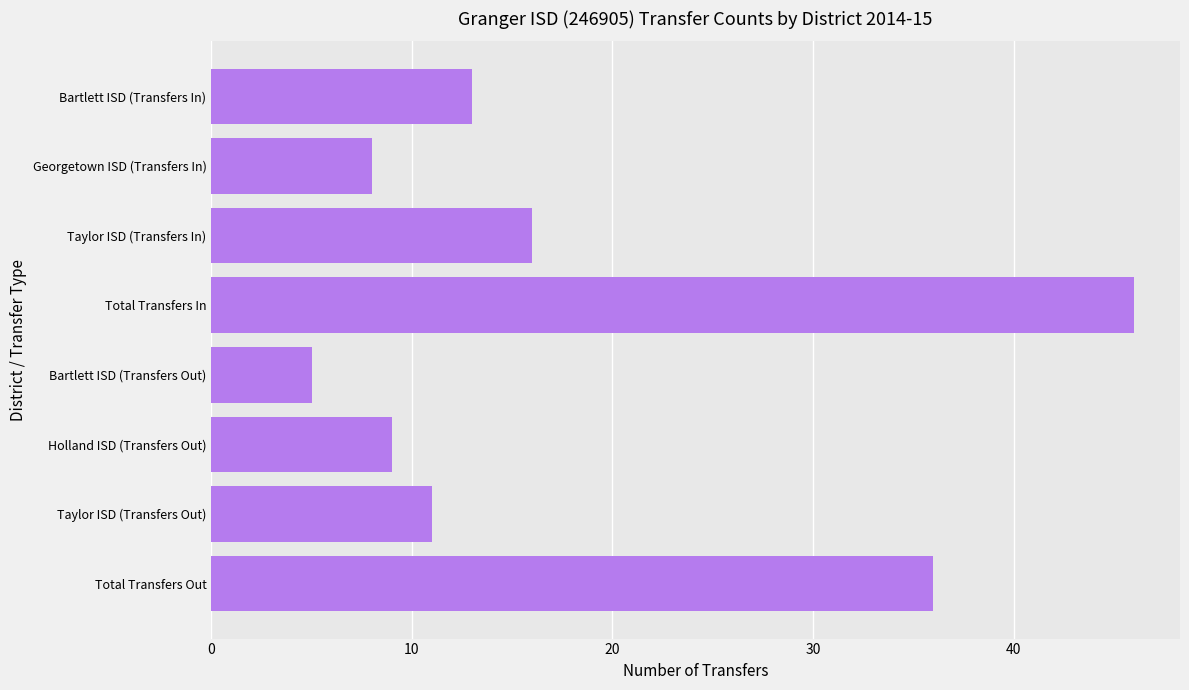

How many values are below 13?

4